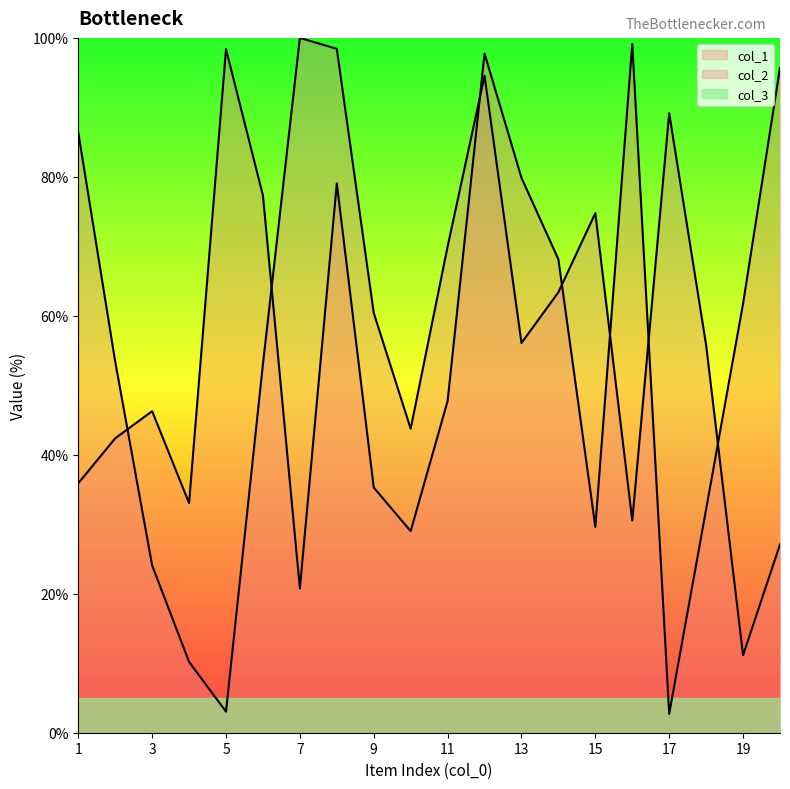

How many values in the col_2 series exceed 56?

10